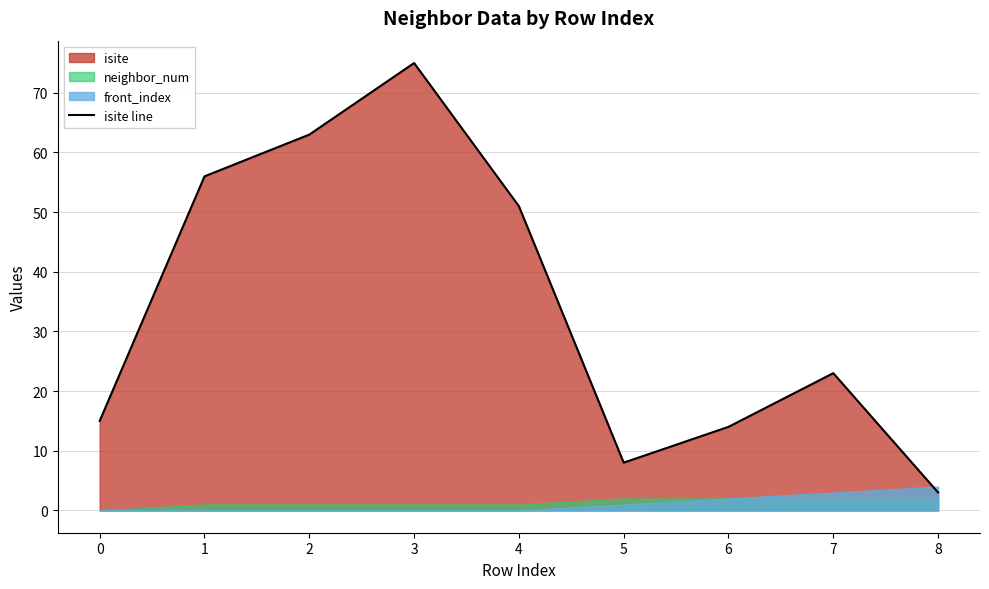

What is the maximum value shown in the chart?

75